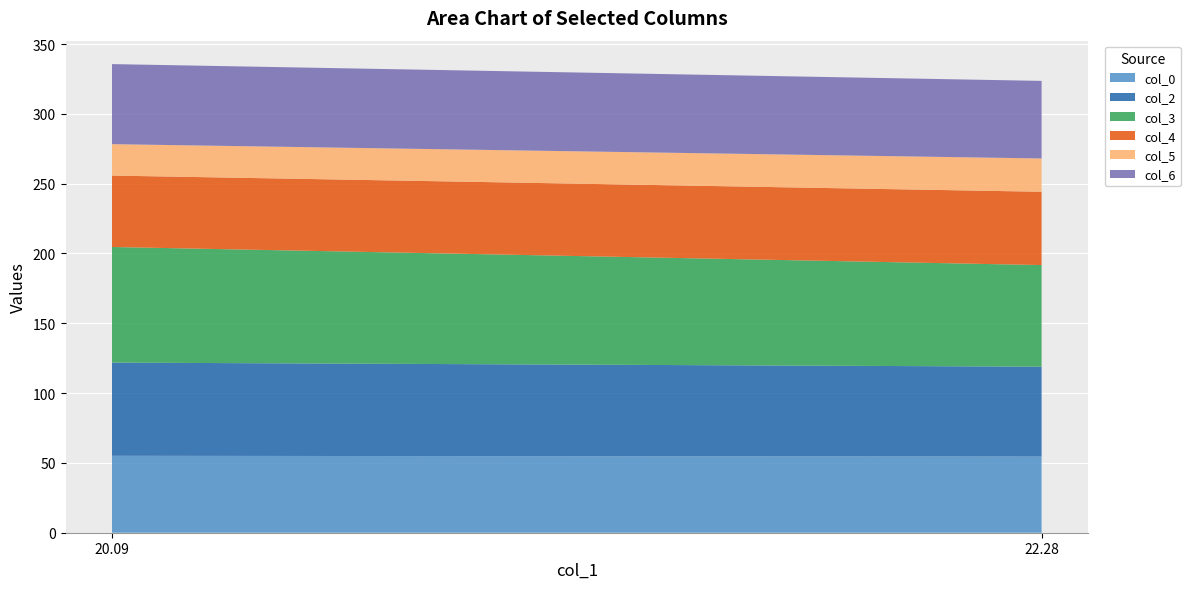

Reading left to right, extract all data points from this chart.

col_0: 55.1	54.5
col_2: 66.8	64.4
col_3: 82.8	72.8
col_4: 51.2	52.5
col_5: 22.5	23.8
col_6: 57.3	55.6